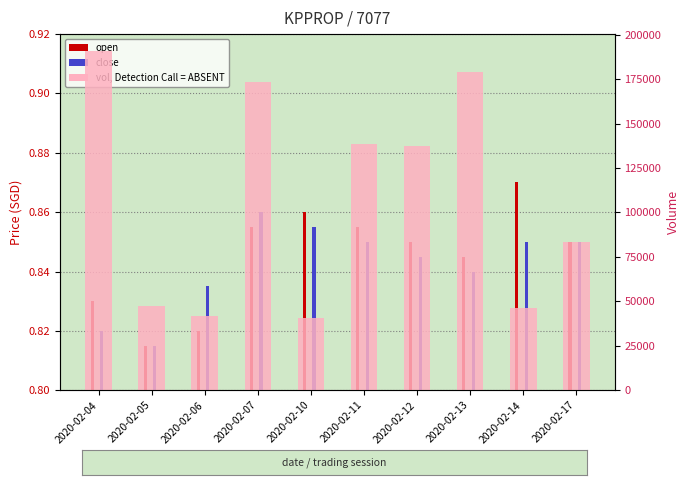

Count the close values in the range 0 to 1.

10